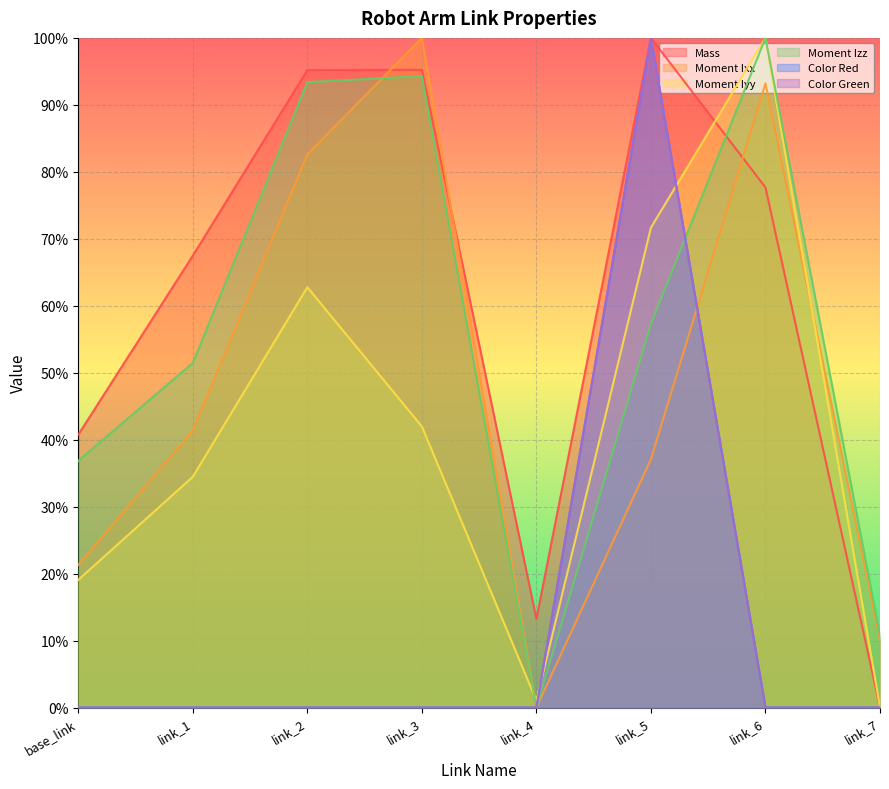

Which series has the largest total across all categories?

Mass